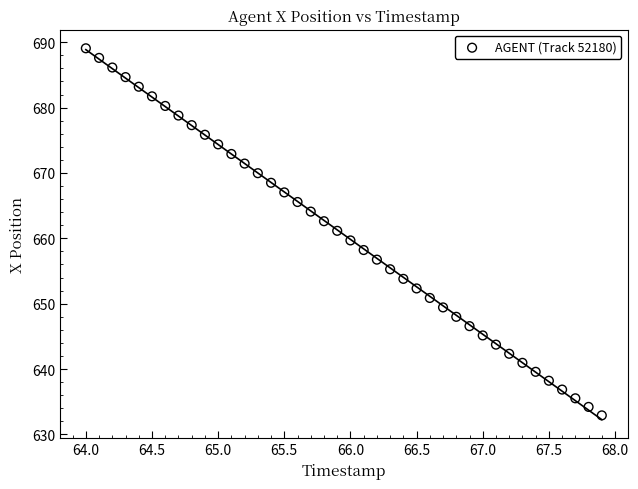

What is the range of Y values (max minus min)?

56.2